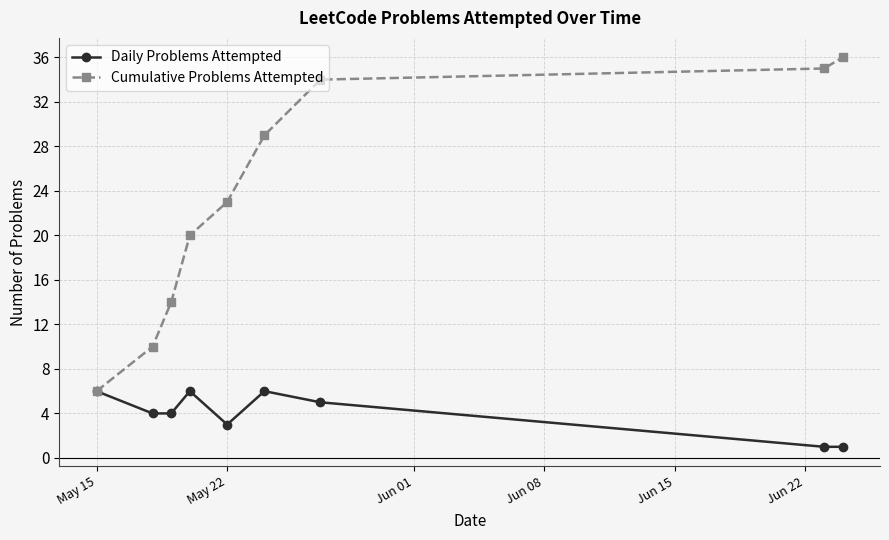

At how many categories does at least one series exceed 9?

8